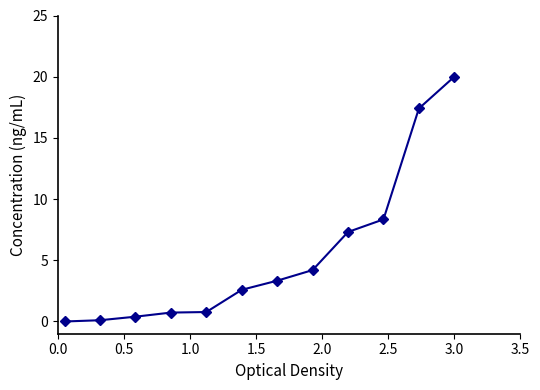

How many lines are shown in the chart?

1